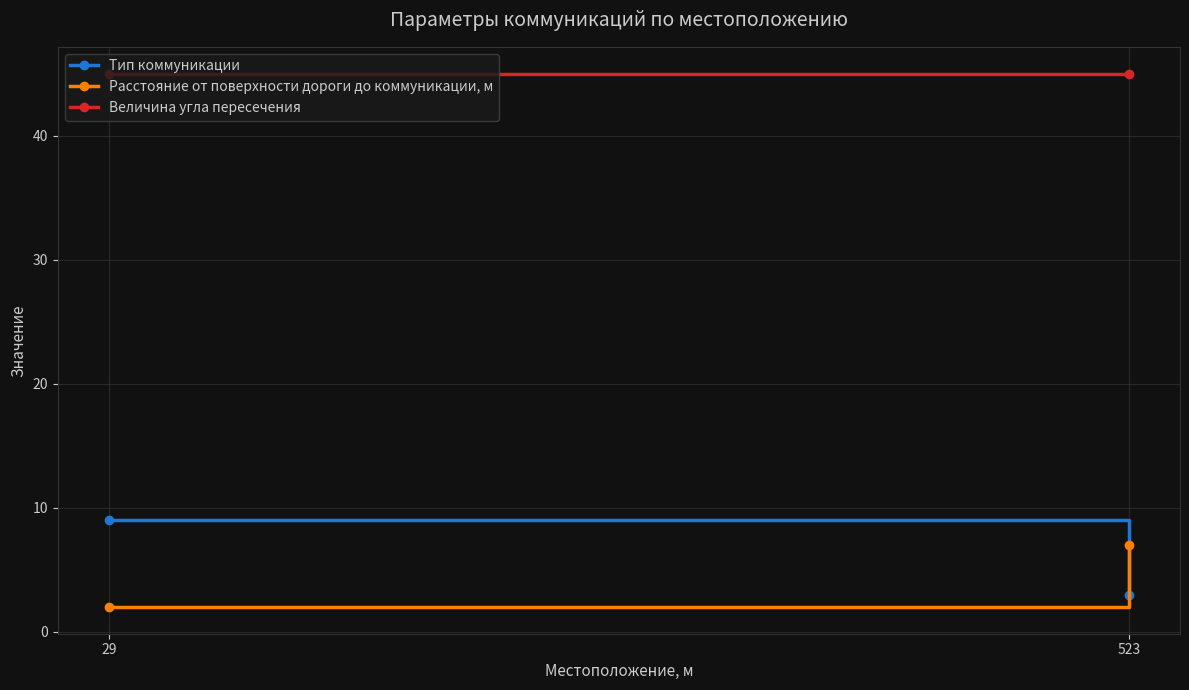

The Тип коммуникации series shows 3 at 523. True or false?

True